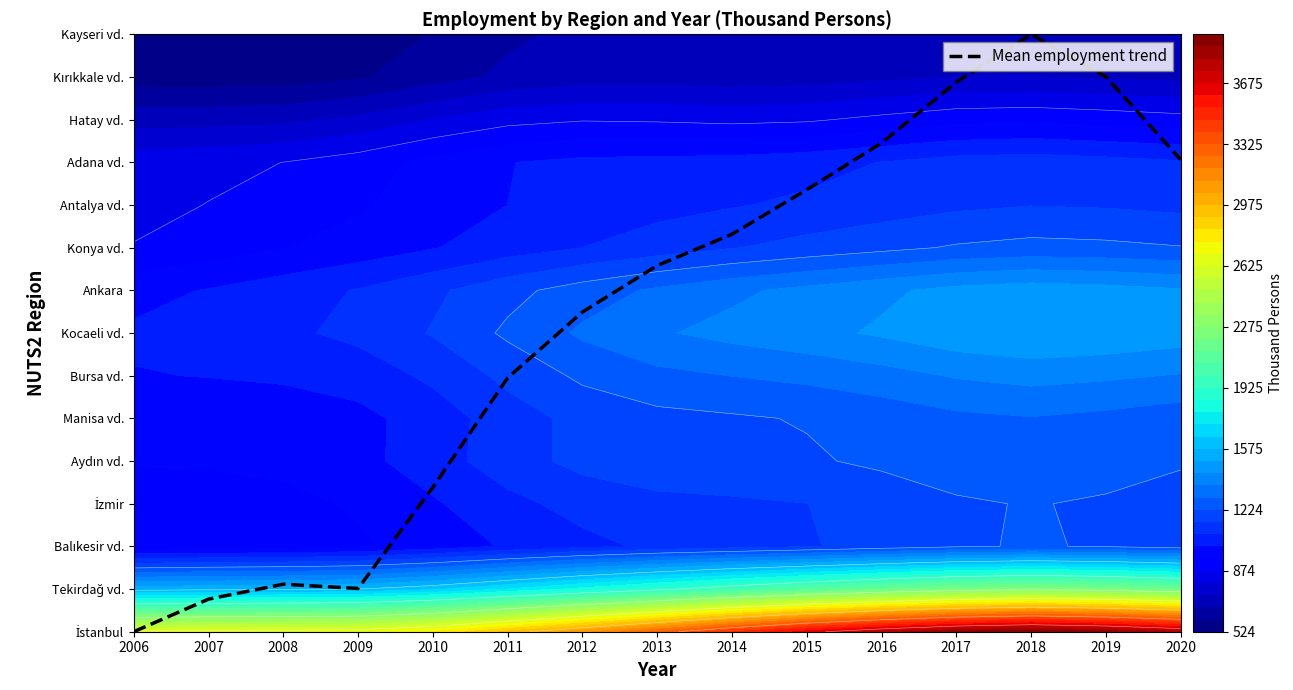

What value does the data have at 2019?

13.0